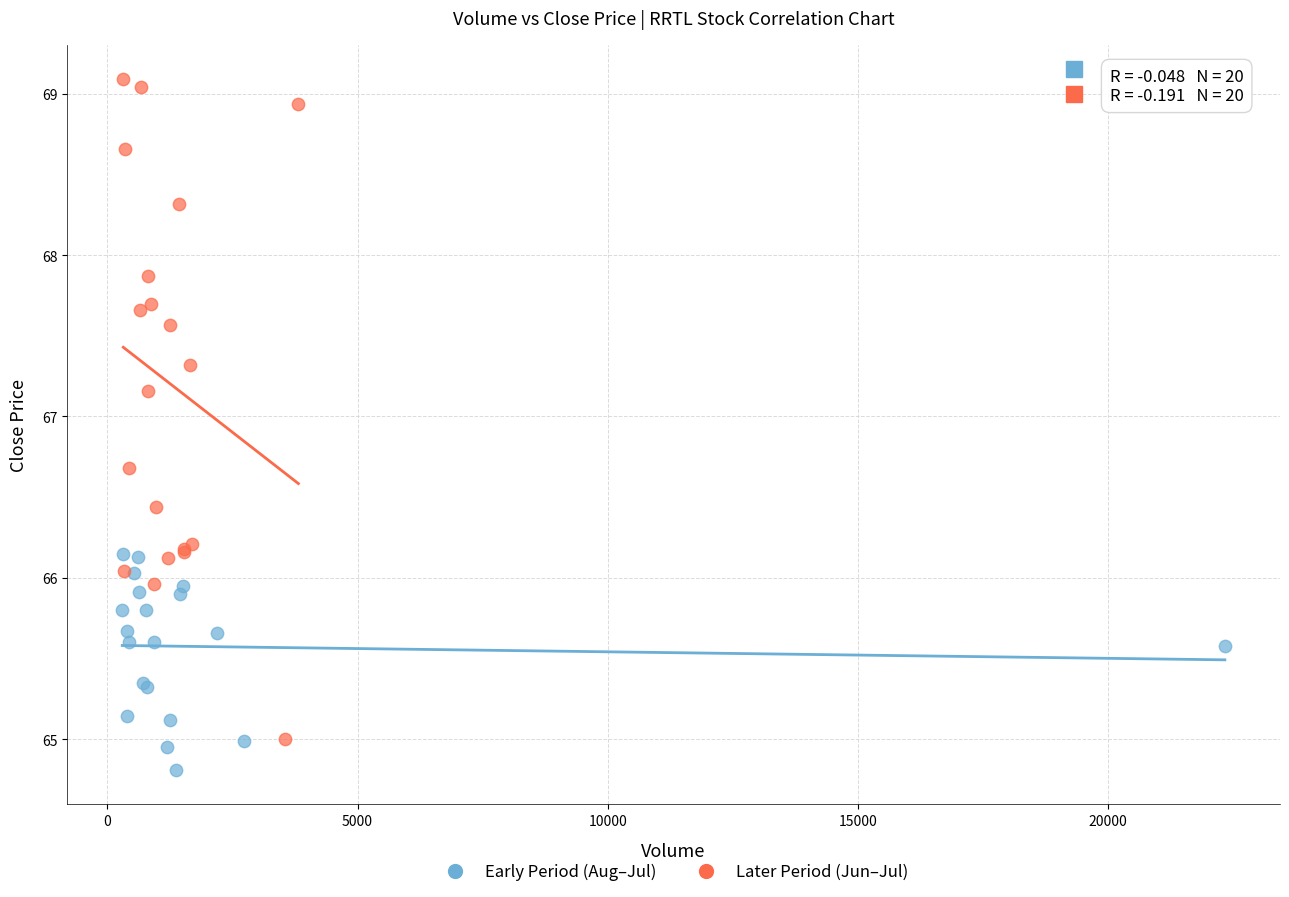

What are all the series names shown in the legend?

Early Period (Aug–Jul), Later Period (Jun–Jul)